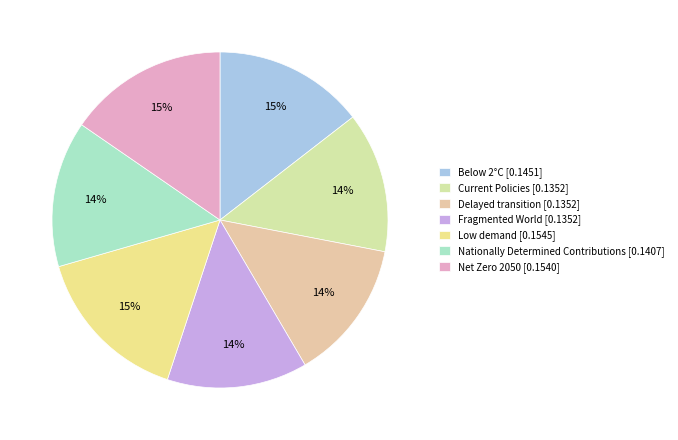

To the nearest percent, what percentage of the pie is Nationally Determined Contributions?

14%